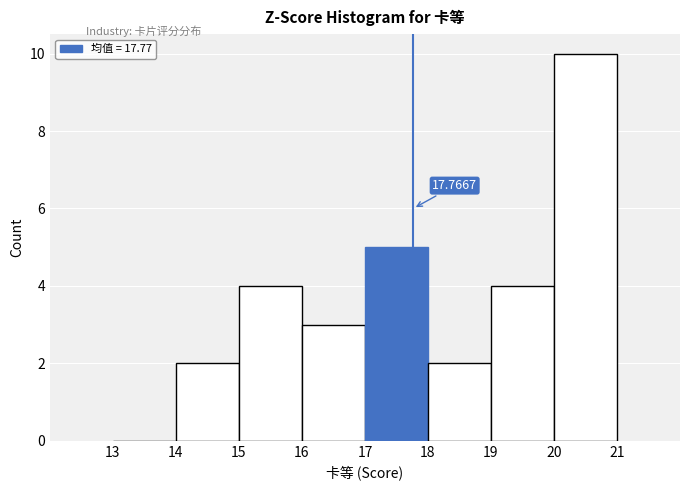

Which range on the x-axis has the tallest bar?

20 to 21